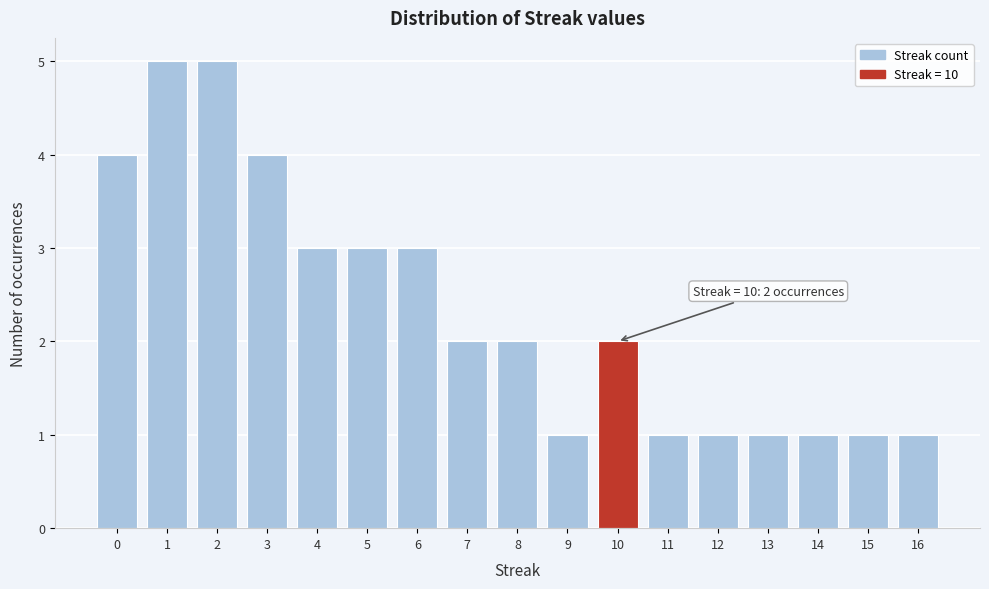

Reading left to right, transcribe all the data shown in this chart.

4	5	5	4	3	3	3	2	2	1	2	1	1	1	1	1	1